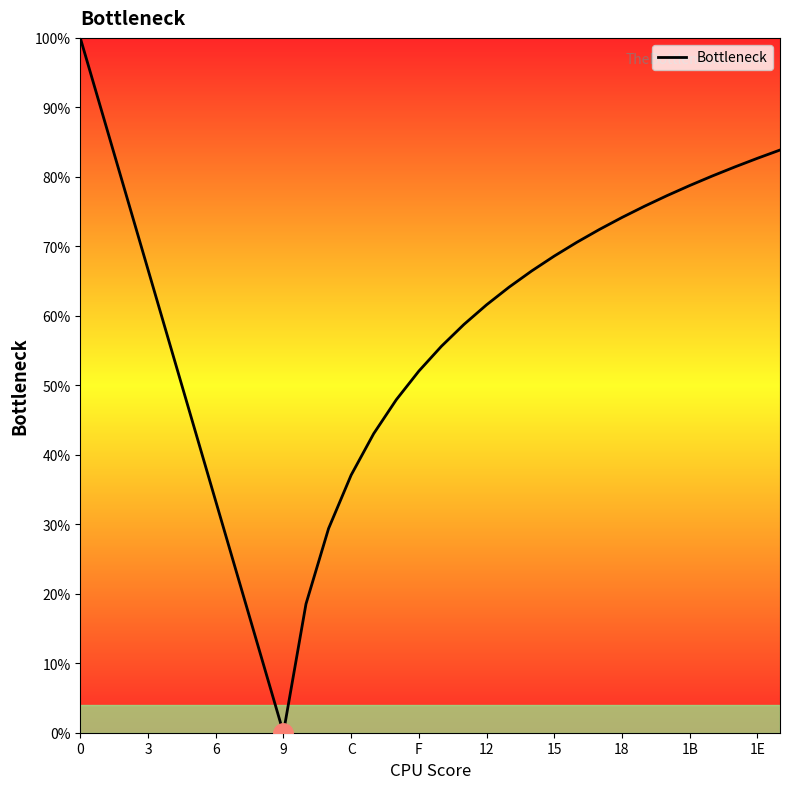

What is the greatest value displayed?

100.0